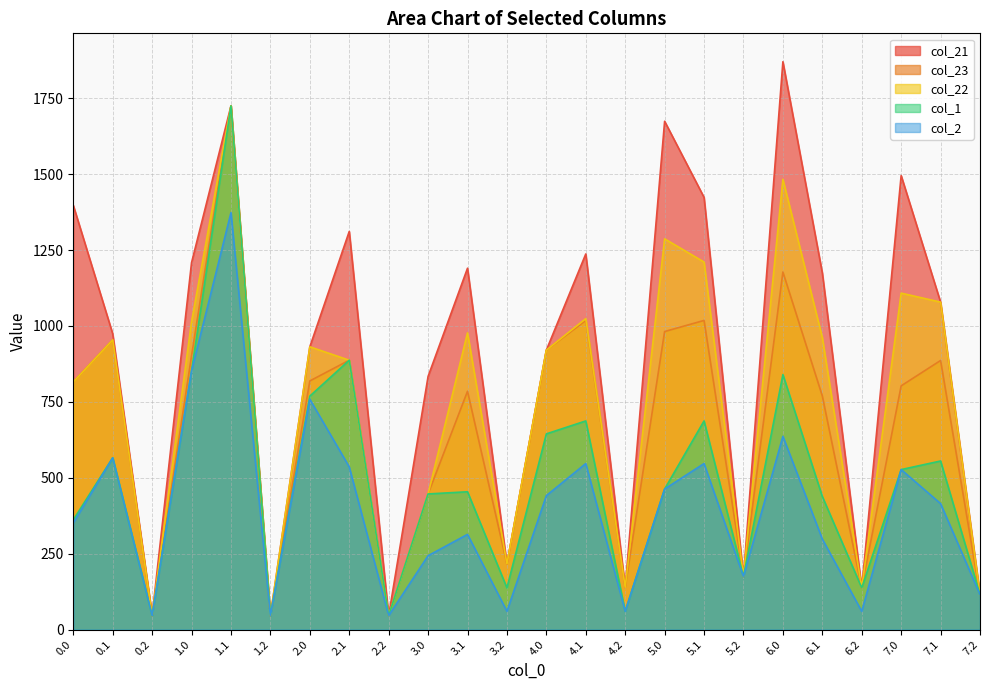

Where is the first local maximum for col_23?

0.1